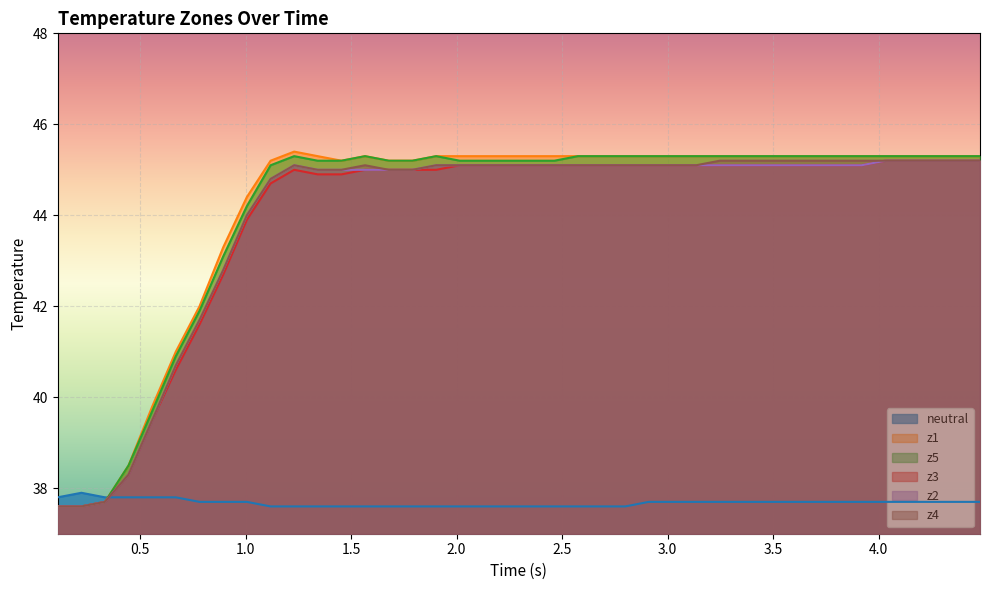

What is the greatest value displayed?

45.4